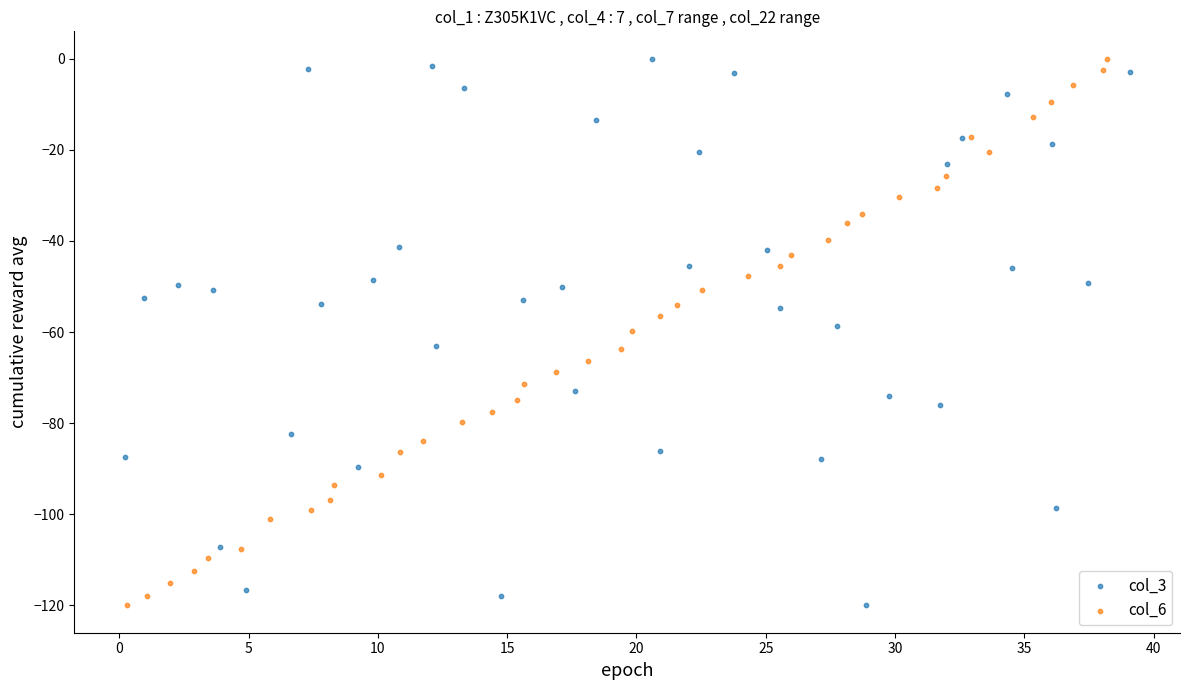

What are all the series names shown in the legend?

col_3, col_6